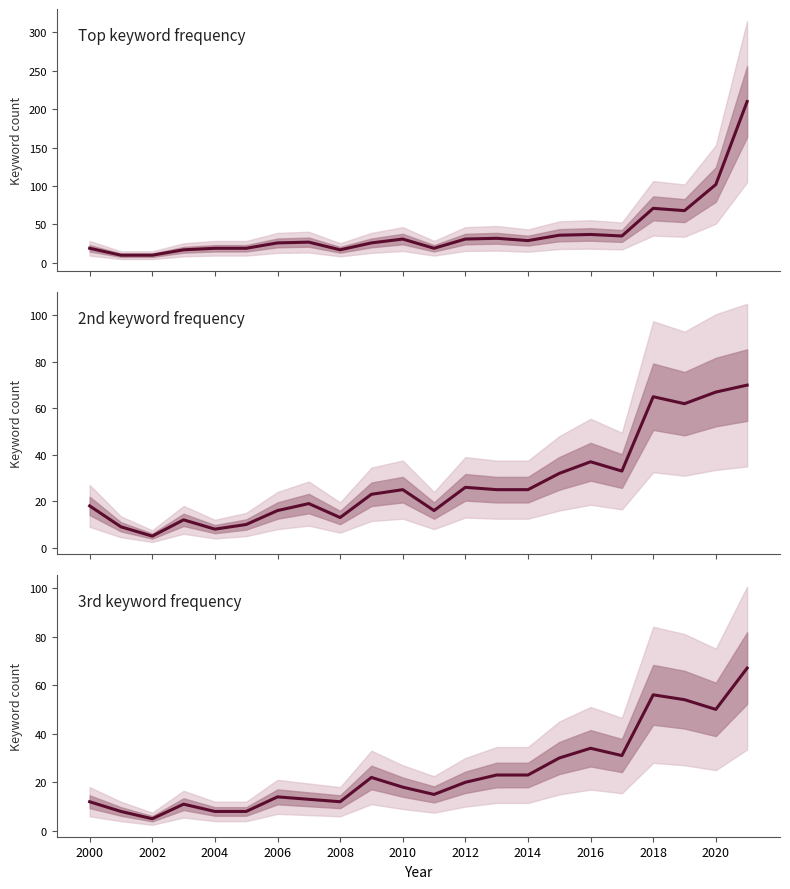

What is the total value across all series at 2012?

77